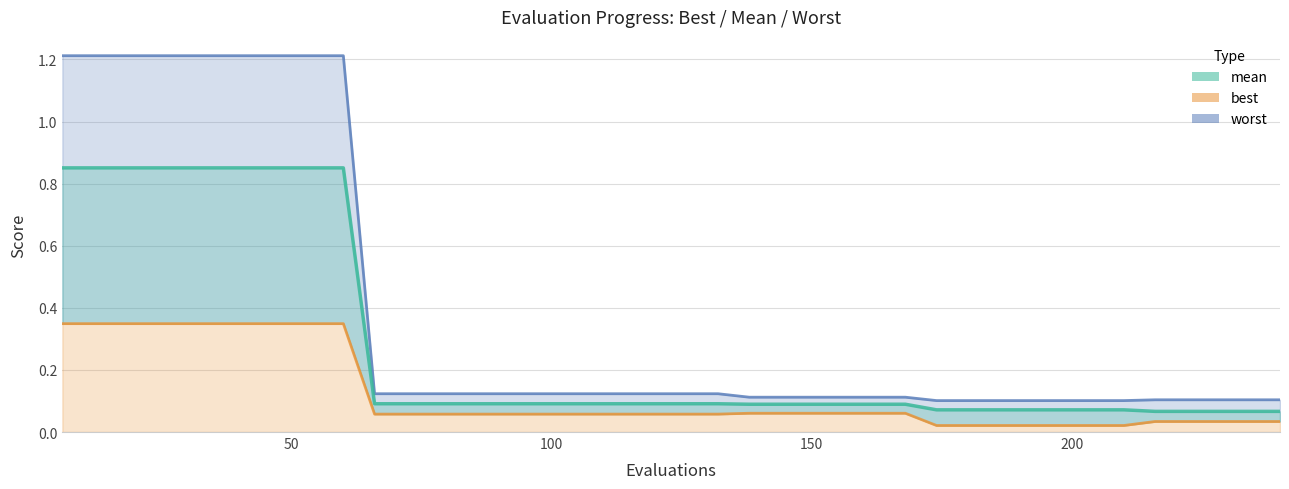

Does the chart have visible grid lines?

Yes